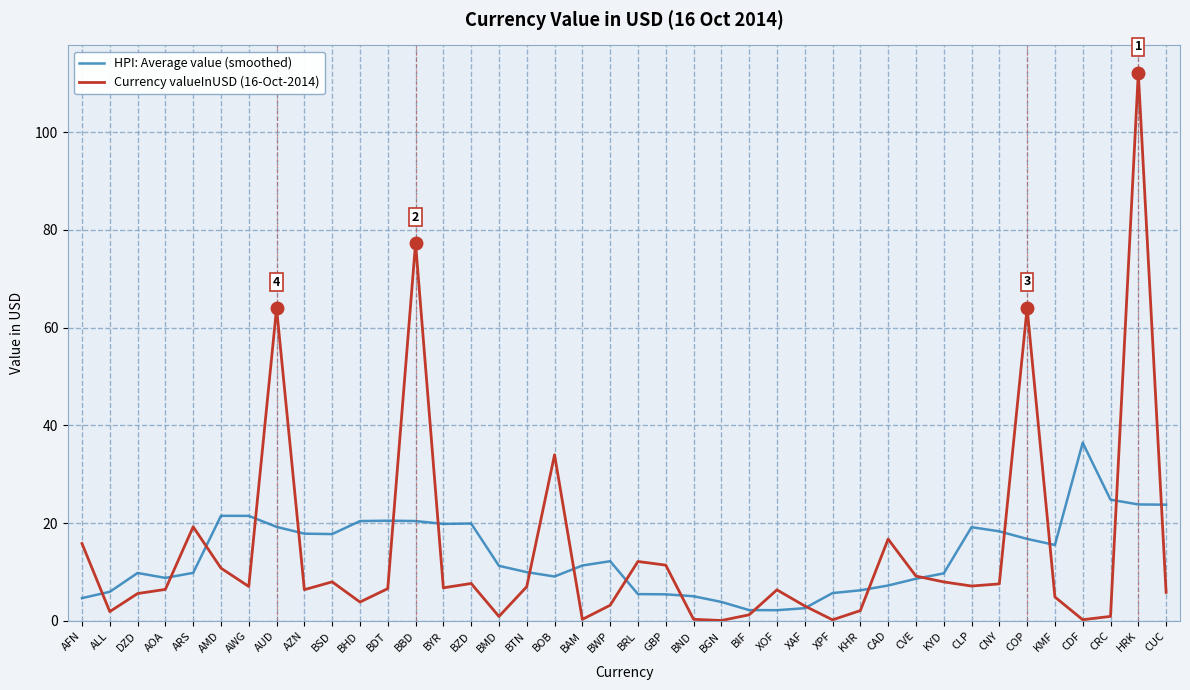

What is the greatest value displayed?

112.2